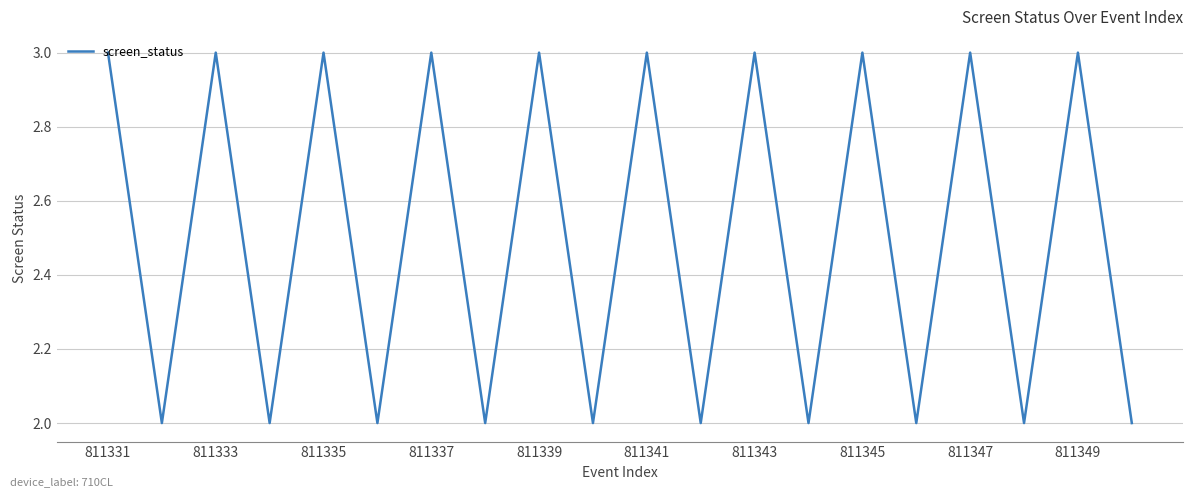

What is the maximum value shown in the chart?

3